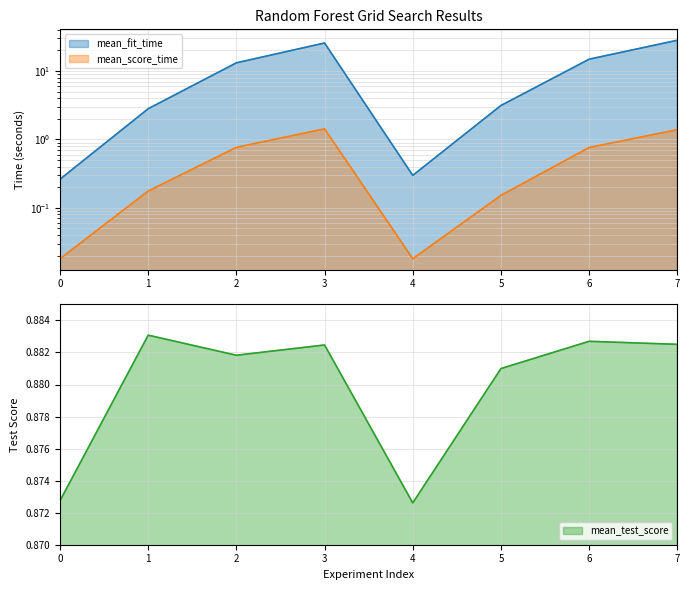

Between 1 and 2, which series saw the biggest shift?

mean_fit_time